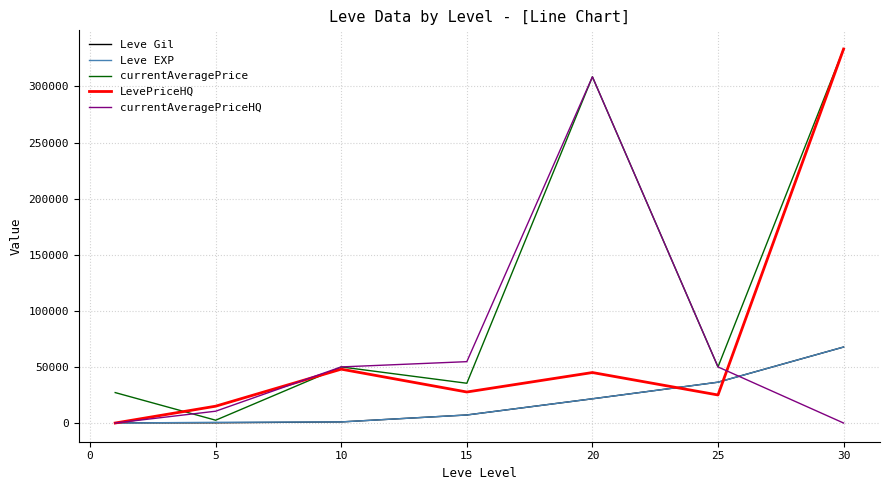

What is the maximum value for Leve EXP?

67730